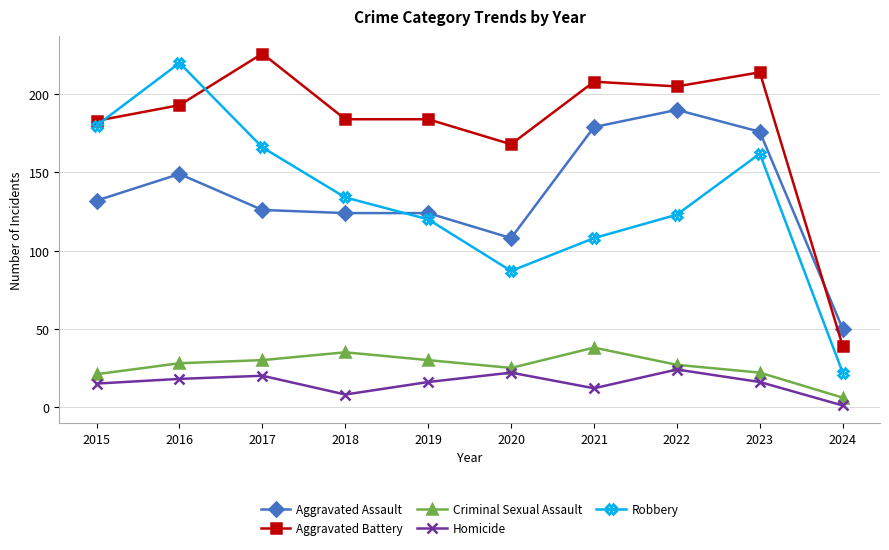

Count the number of categories in the chart.

10